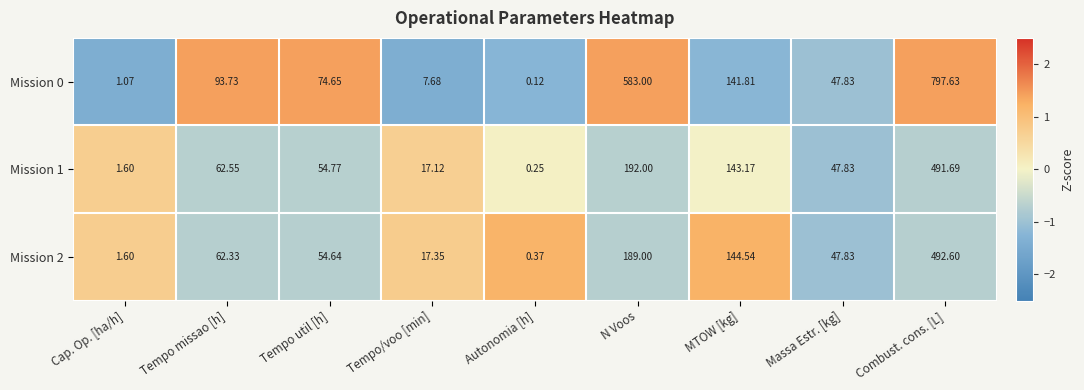

At which label is Mission 2 closest to 246?

N Voos